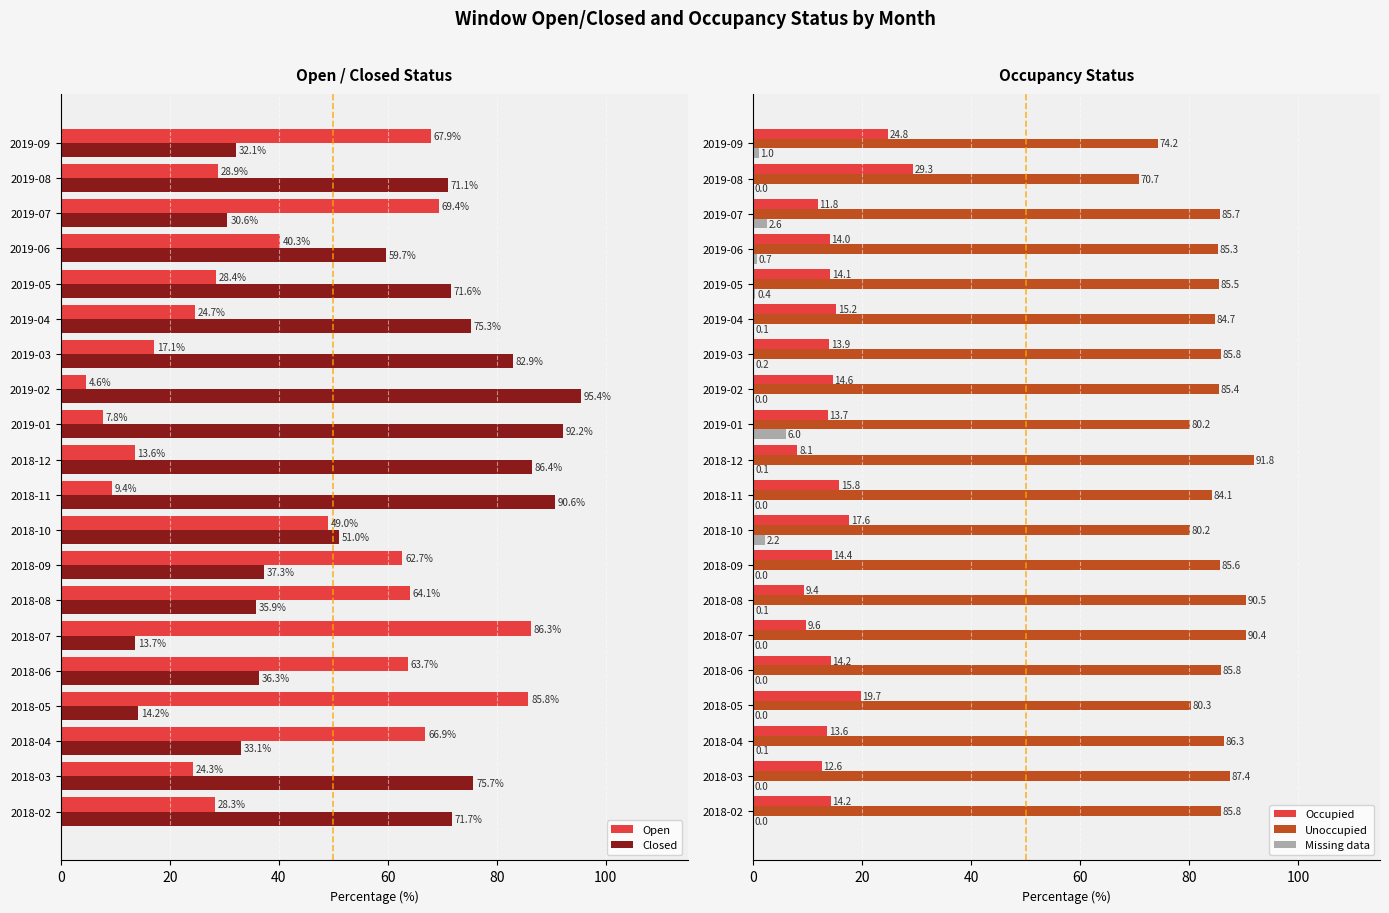

True or false: Unoccupied has a value of 80.2 at 2018-10.

True